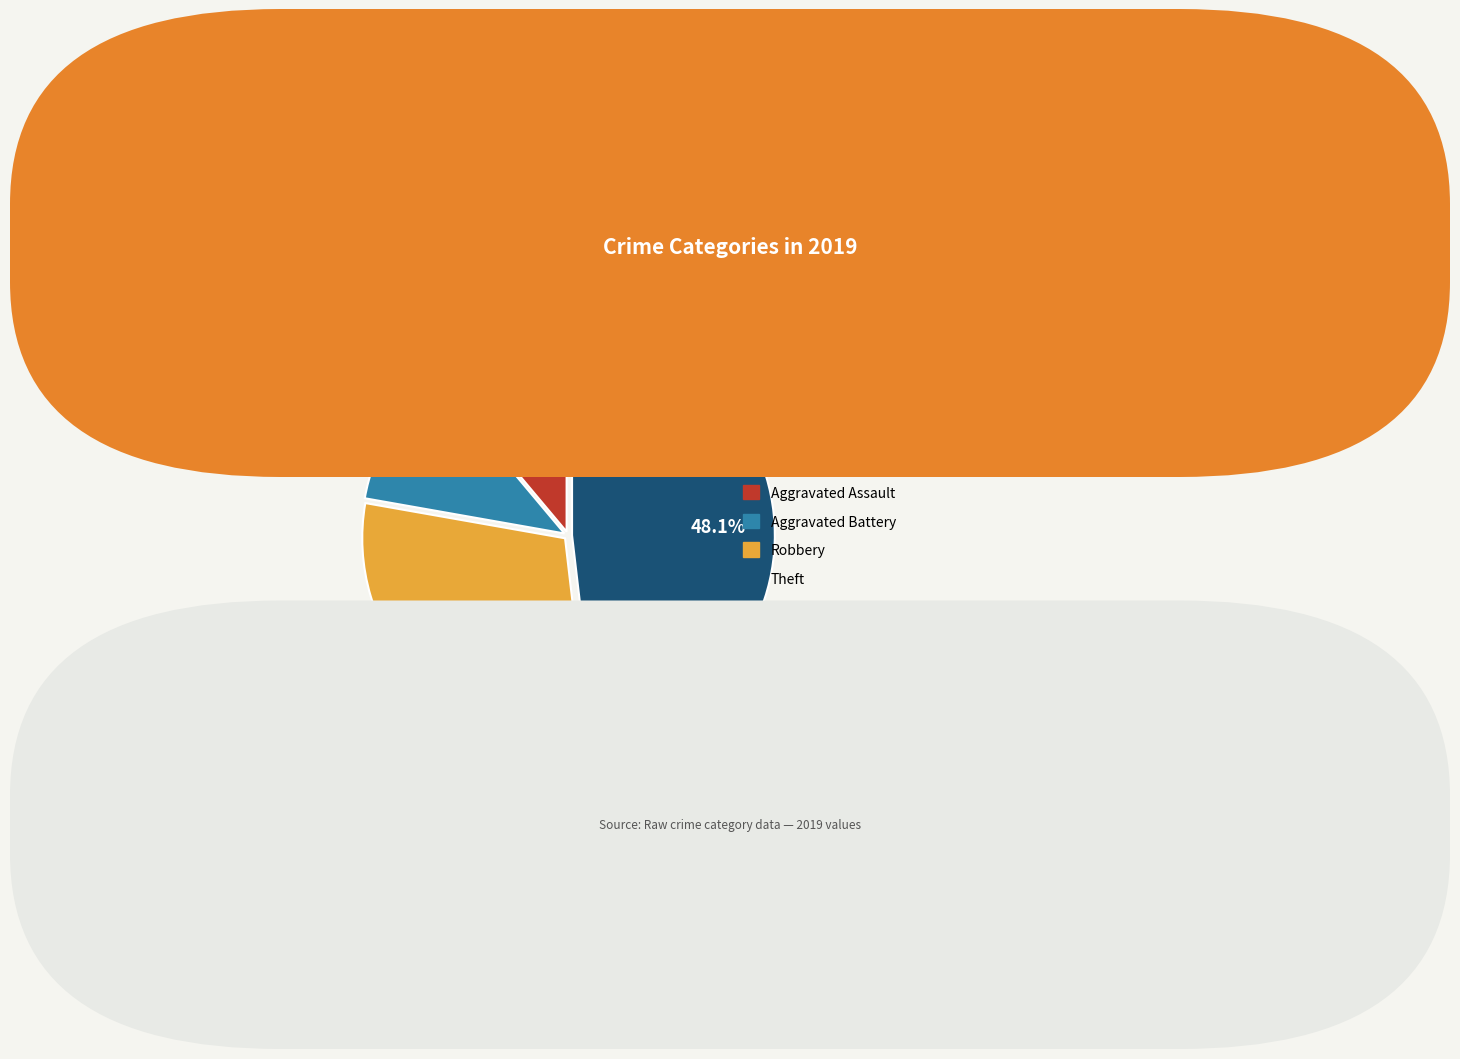

Does any single category account for the majority?

No